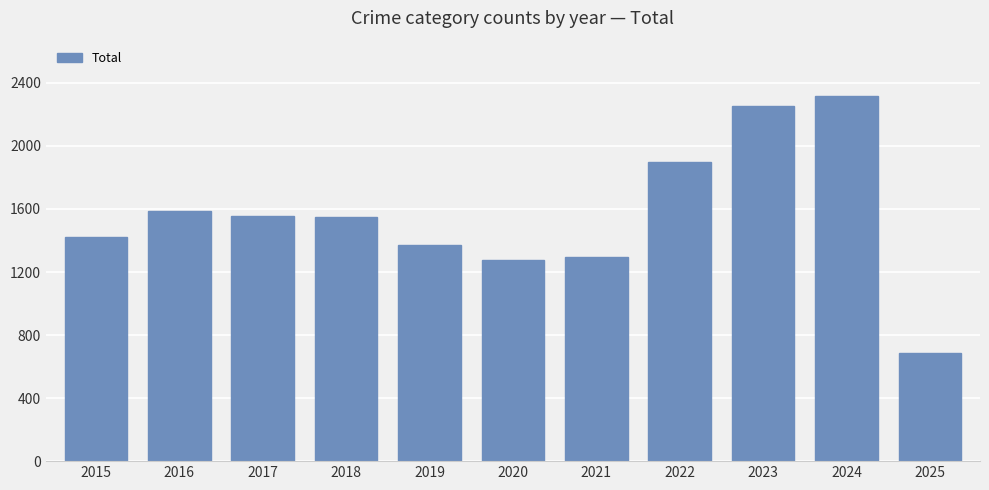

Between 2022 and 2018, which is larger?

2022